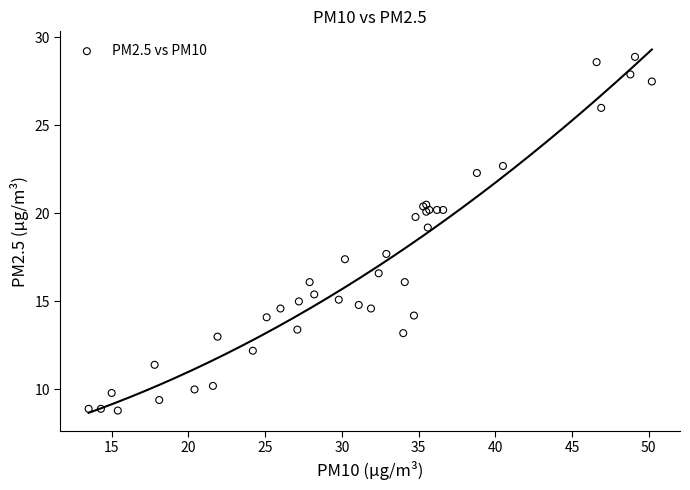

What Y value in the scatter plot is closest to 18?

17.7